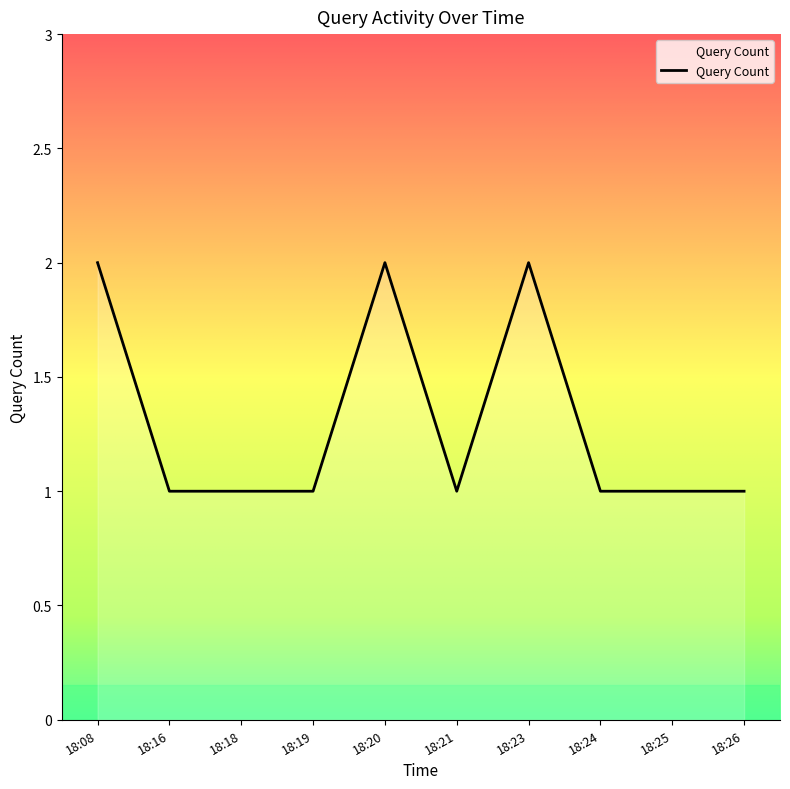

What is the ratio of the value at 18:25 to the value at 18:23?

0.5